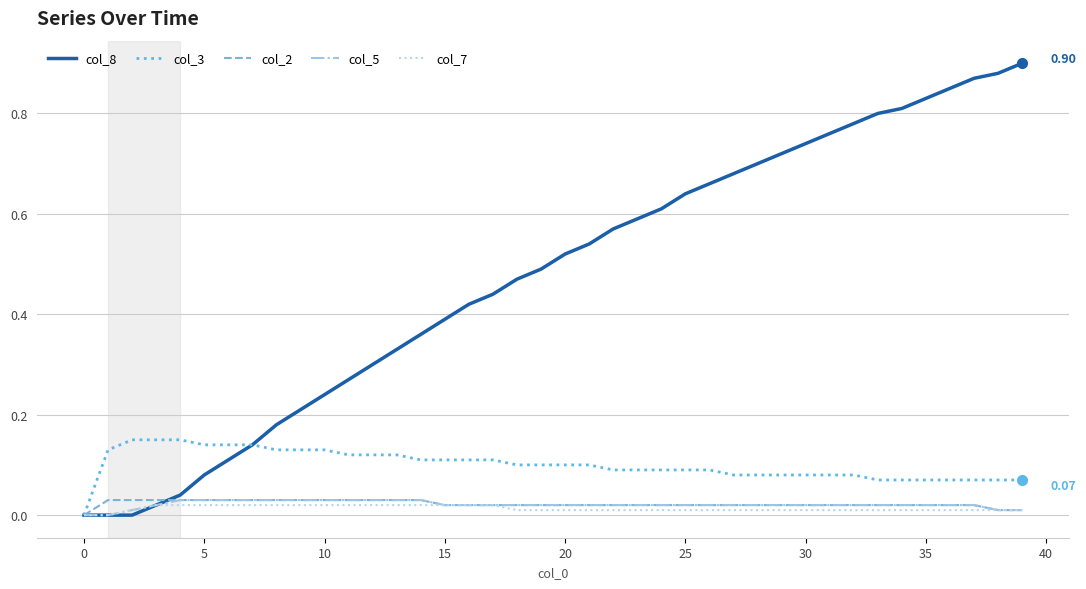

Which series has the widest spread of values?

col_8